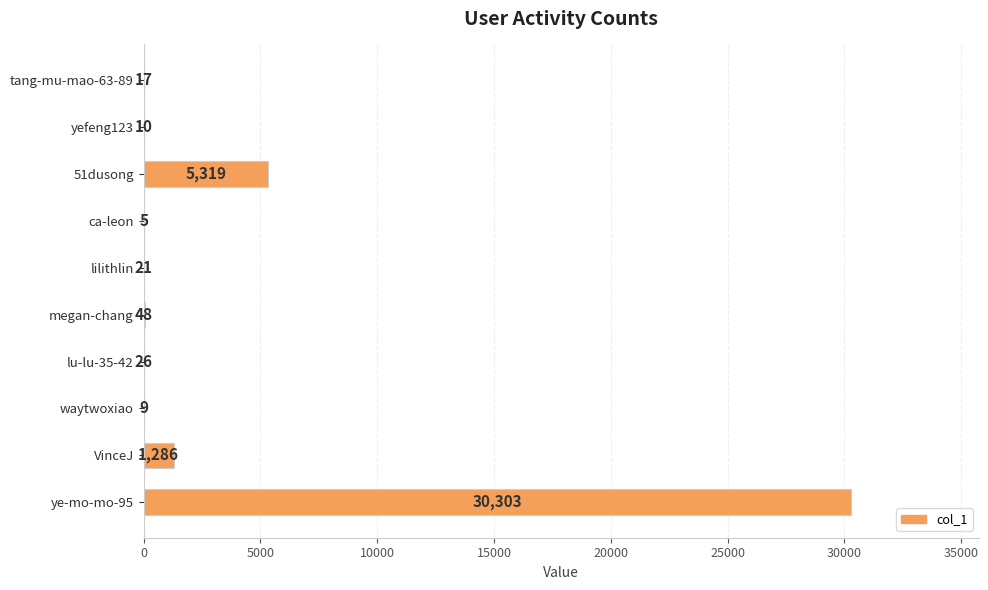

The chart shows a value of 5319 at 51dusong. True or false?

True